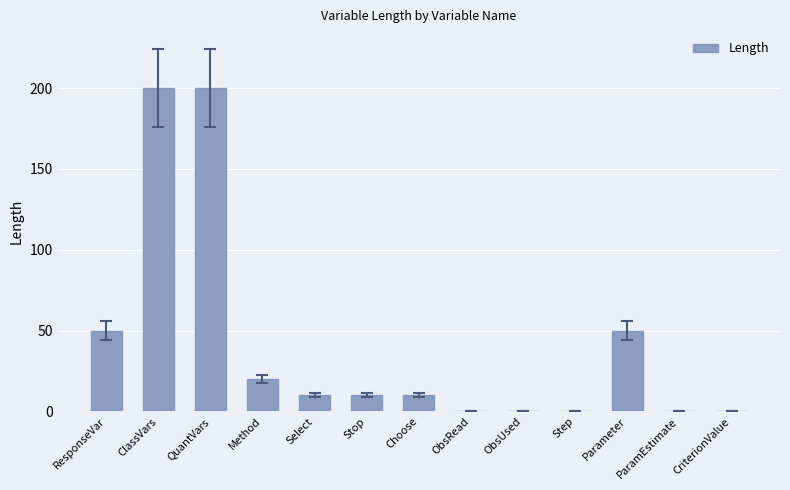

What is the greatest value displayed?

200